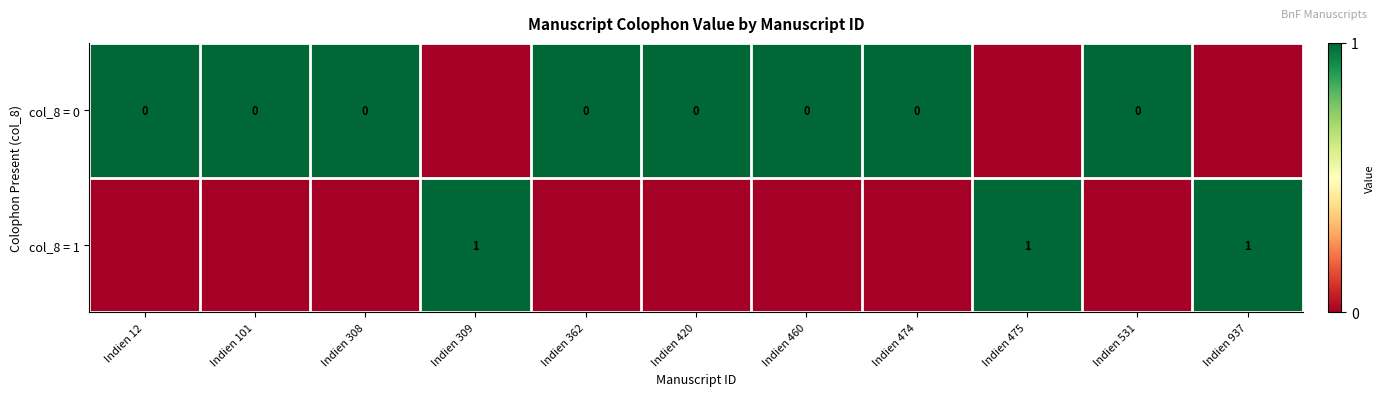

Is it true that col_8 = 1 equals 2 at Indien 937?

False